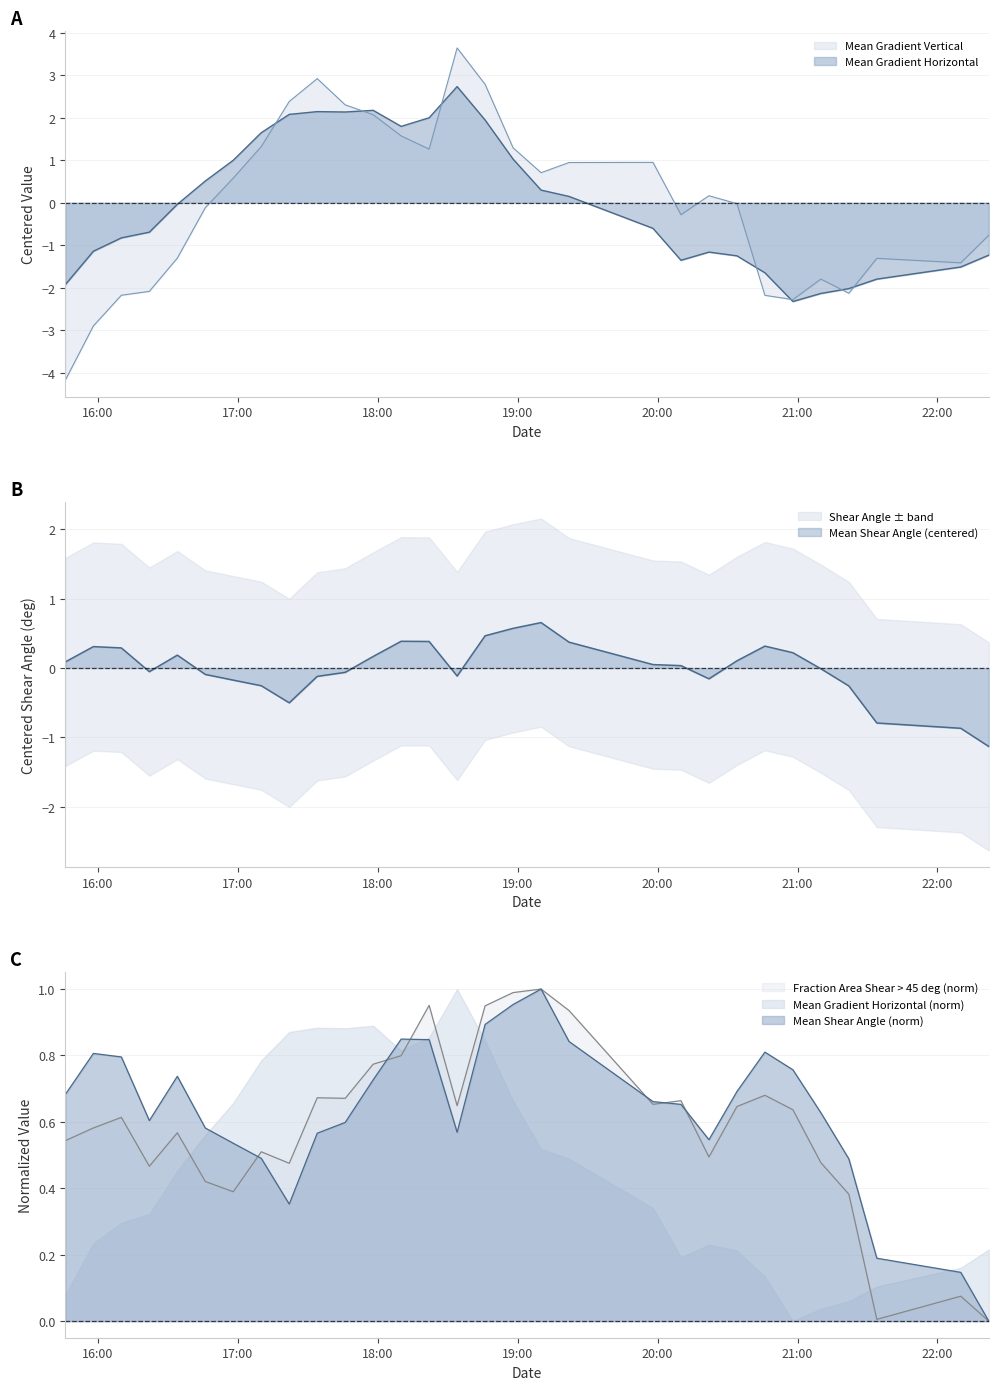

What are all the series names shown in the legend?

Mean Gradient Horizontal, Mean Gradient Vertical, Mean Shear Angle, Fraction Area Shear gt 45 deg